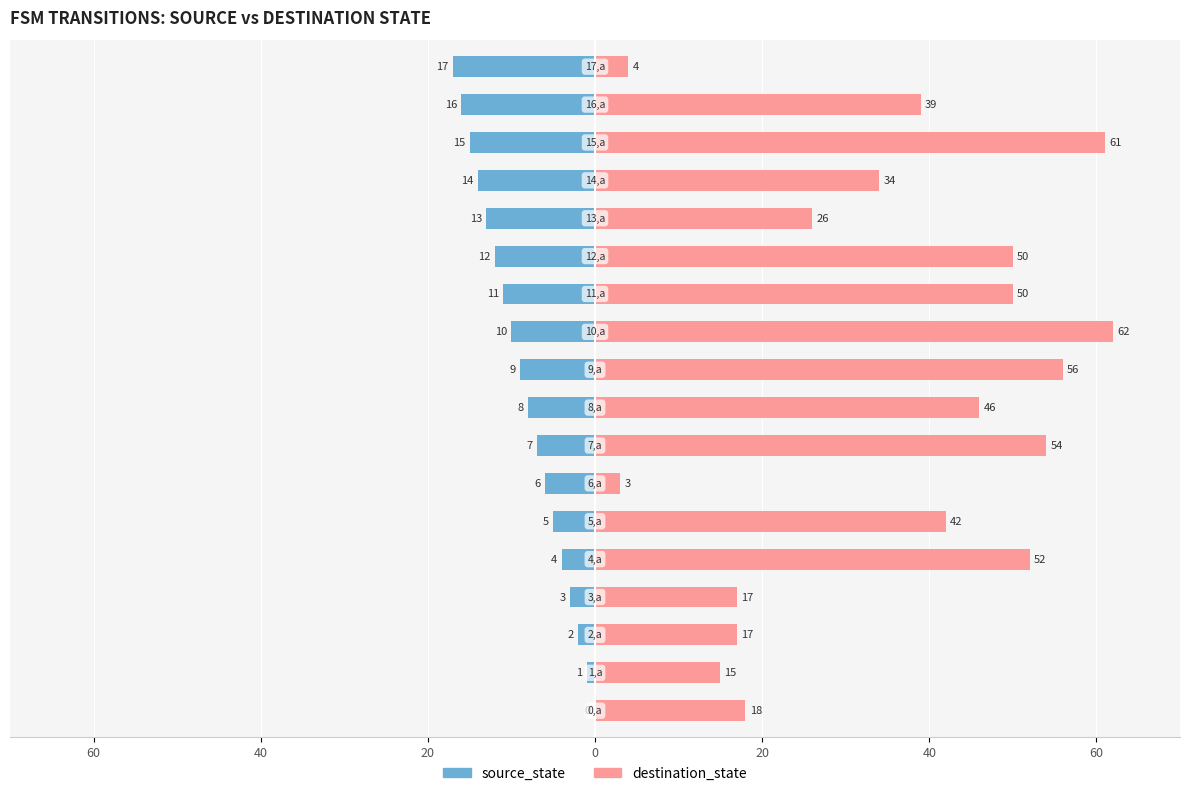

How many bars are there in total?

36